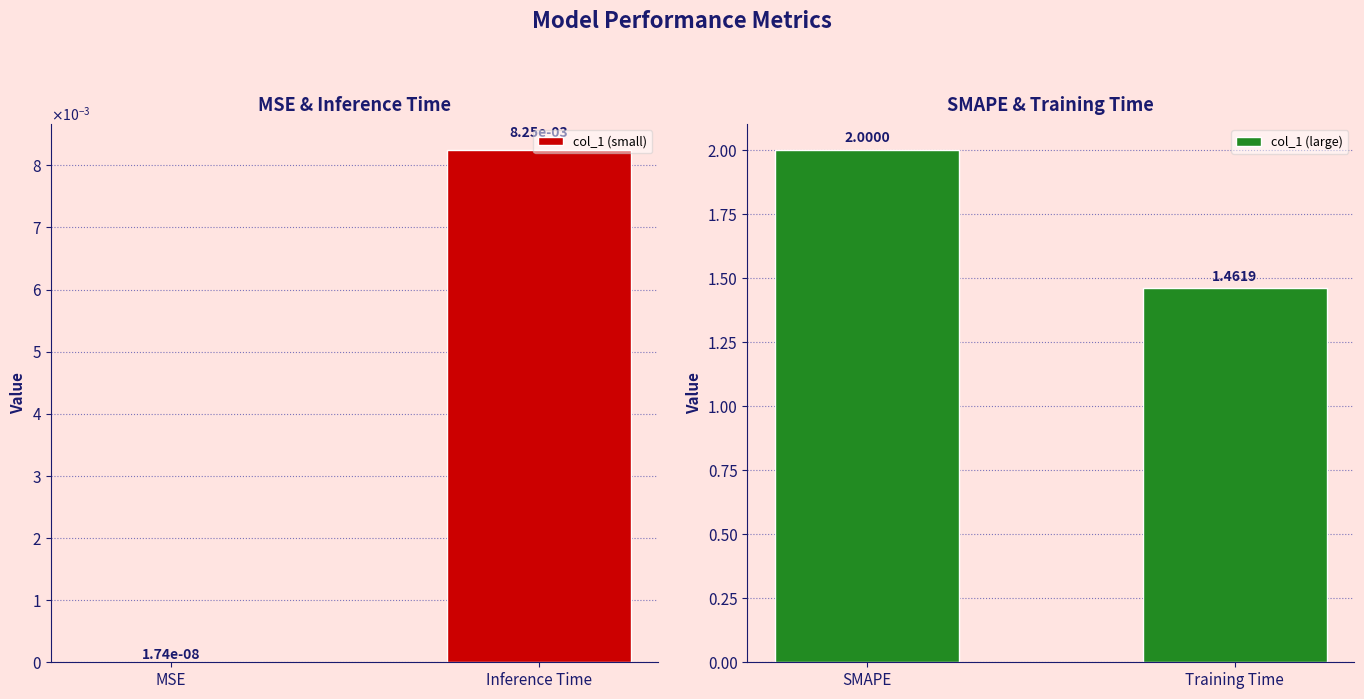

The value of col_1 (small) at Inference Time is 0.0. True or false?

False